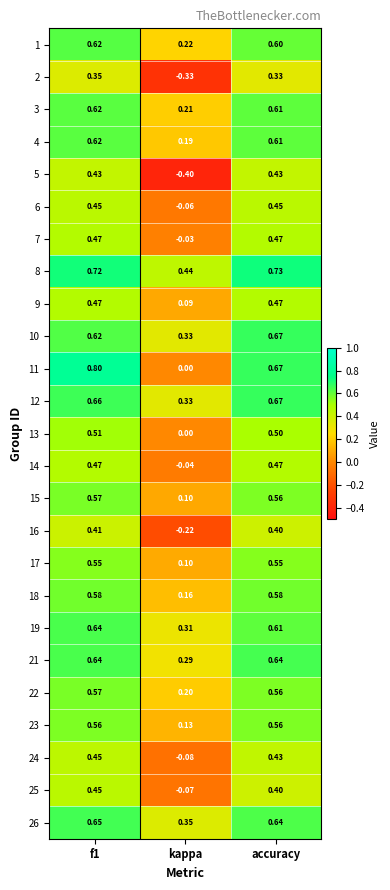

Which category has the lowest value across all series?

kappa